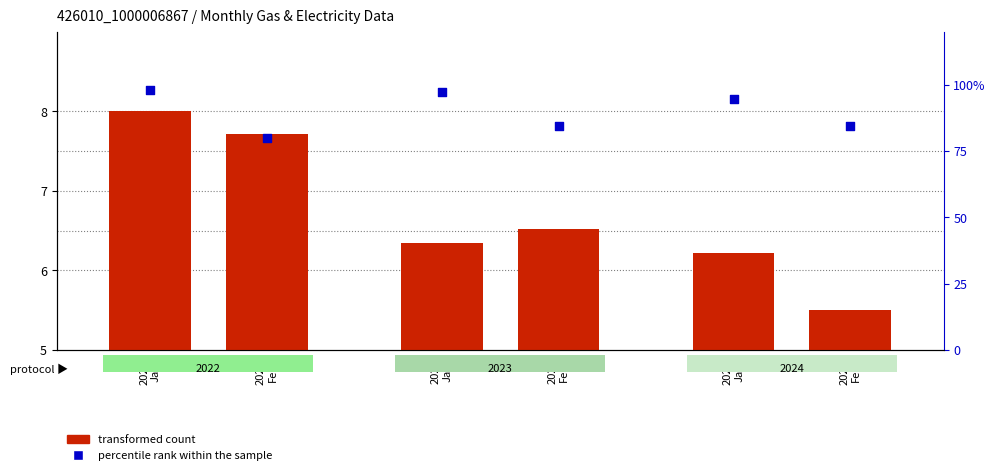

What is the total value across all series at 2022
Jan?

106.0